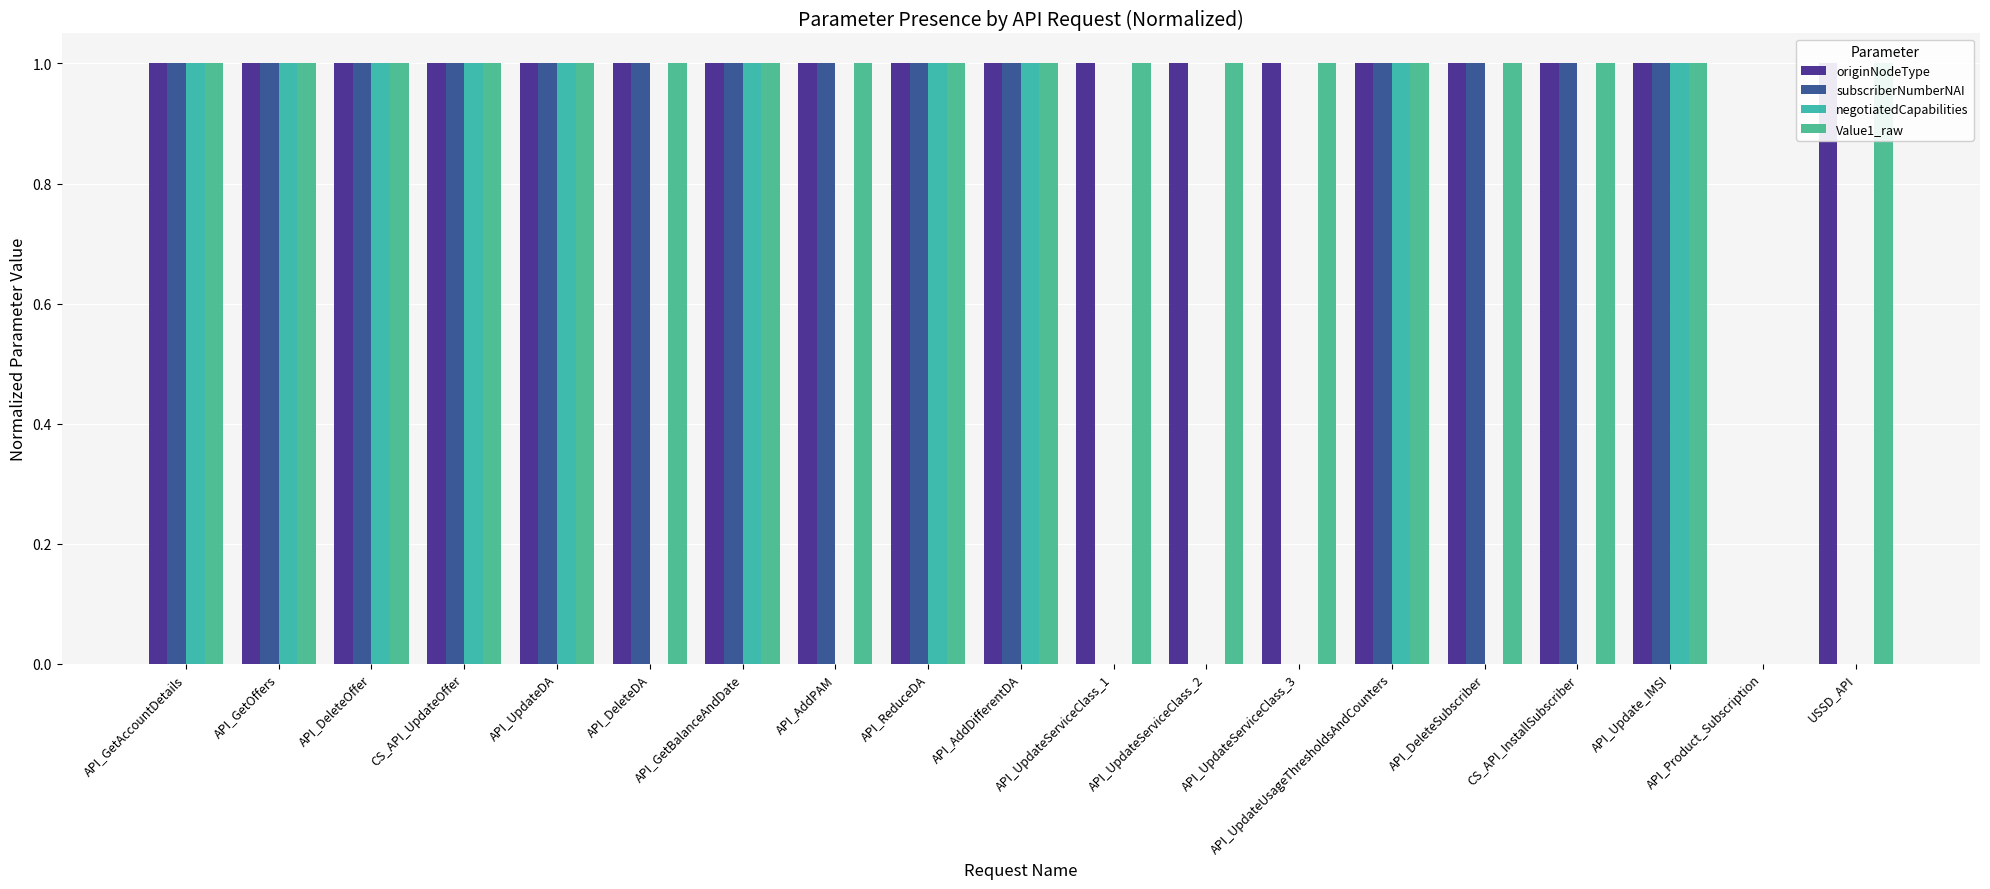

How many distinct data groups are displayed?

4